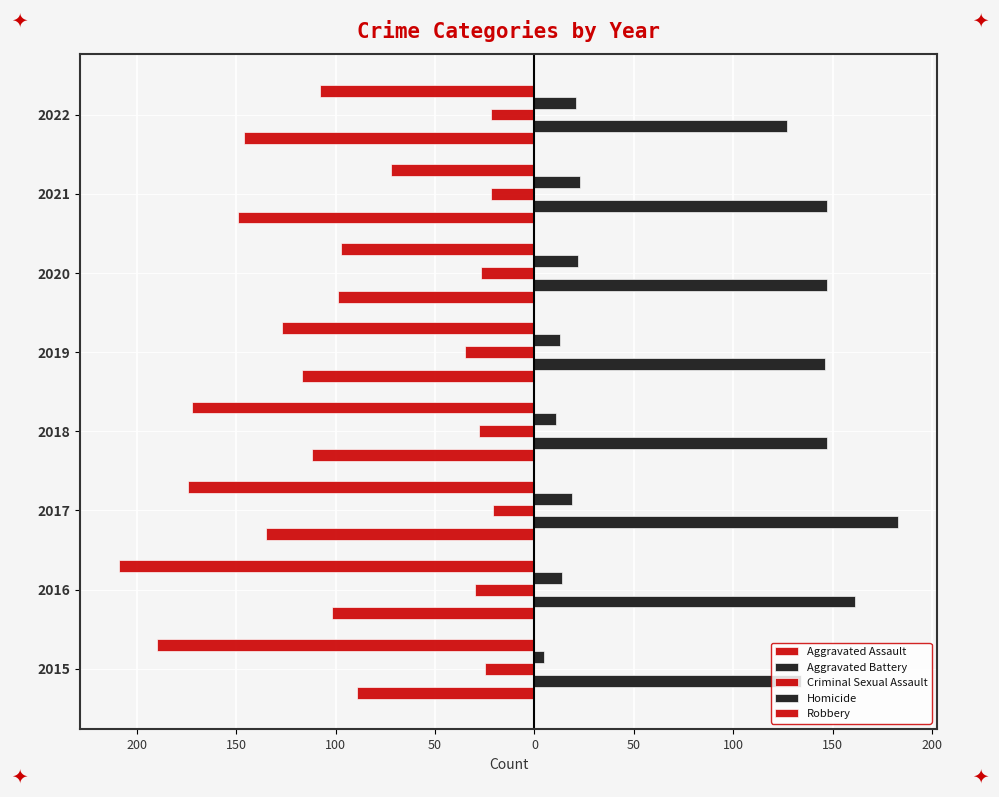

Reading left to right, transcribe all the data shown in this chart.

Aggravated Assault: -89	-102	-135	-112	-117	-99	-149	-146
Aggravated Battery: 134	161	183	147	146	147	147	127
Criminal Sexual Assault: -25	-30	-21	-28	-35	-27	-22	-22
Homicide: 5	14	19	11	13	22	23	21
Robbery: -190	-209	-174	-172	-127	-97	-72	-108